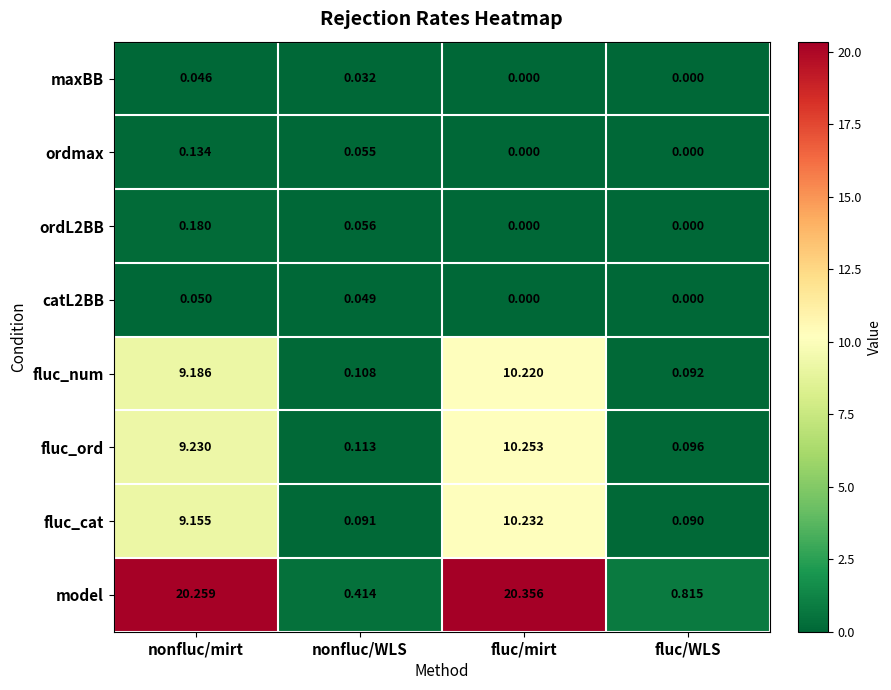

Which series has the widest spread of values?

model